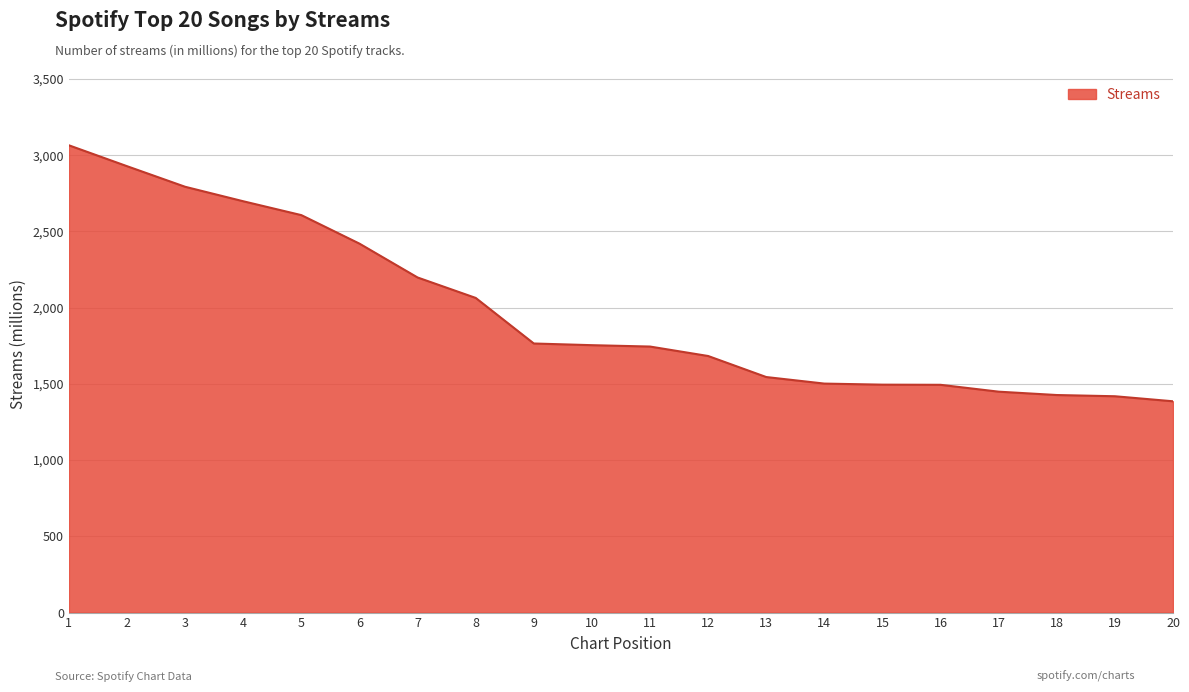

What is the maximum value shown in the chart?

3065